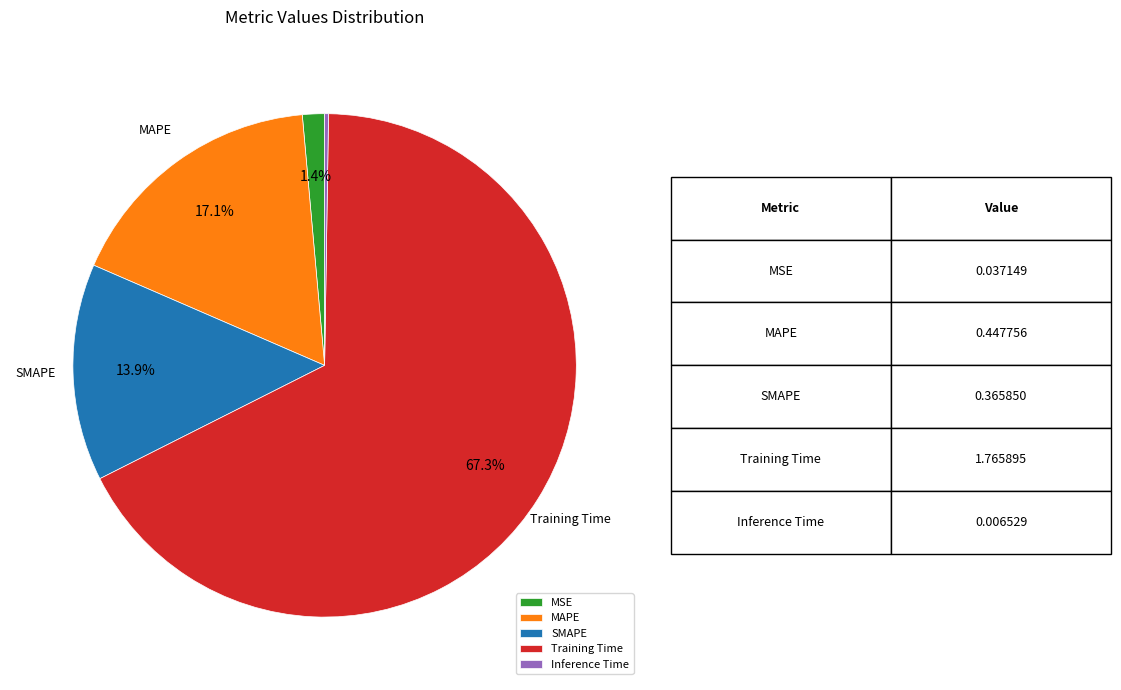

Is Training Time the majority of the pie?

Yes